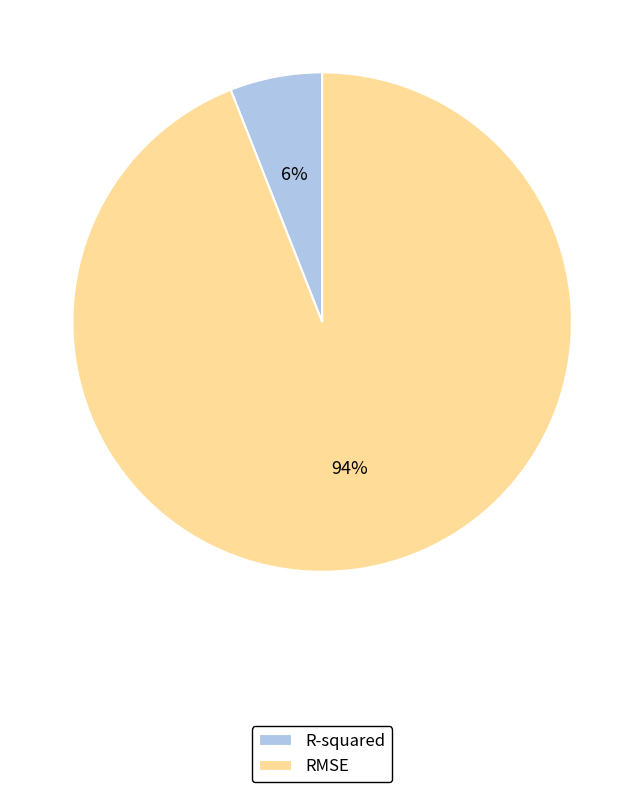

Which has a higher value, R-squared or RMSE?

RMSE